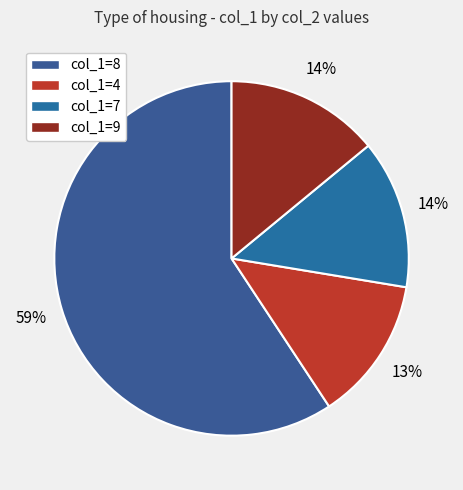

To the nearest percent, what is the average slice percentage?

25%